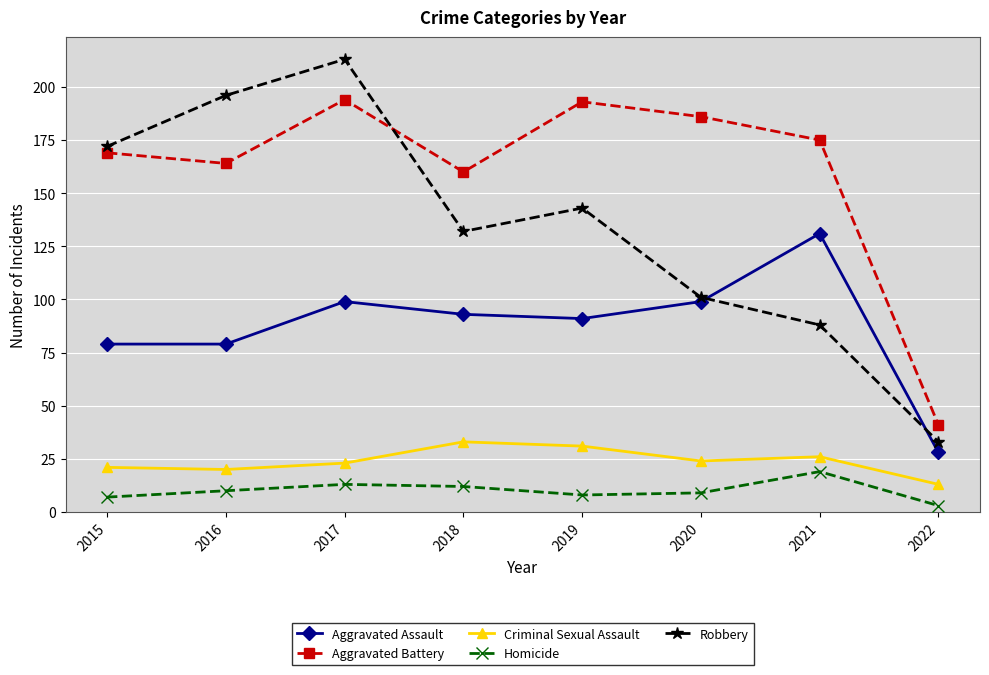

True or false: Aggravated Battery has more than 0 points higher than both neighbors.

True